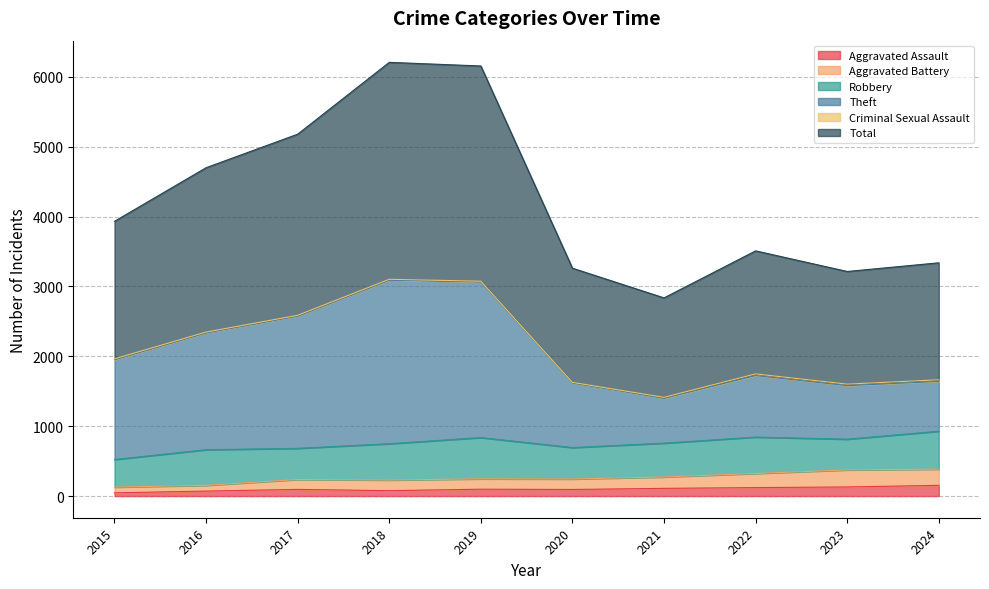

How many values in the Aggravated Assault series exceed 98?

4